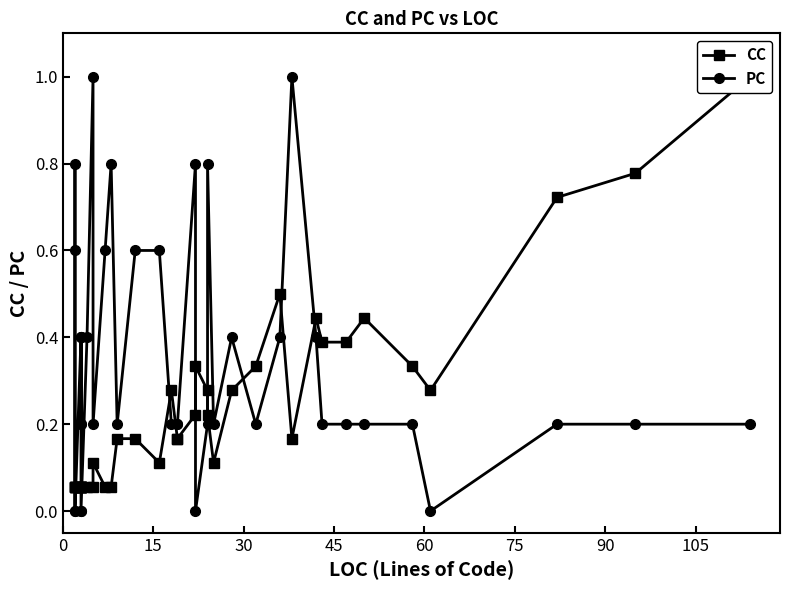

At how many categories does at least one series exceed 0?

40